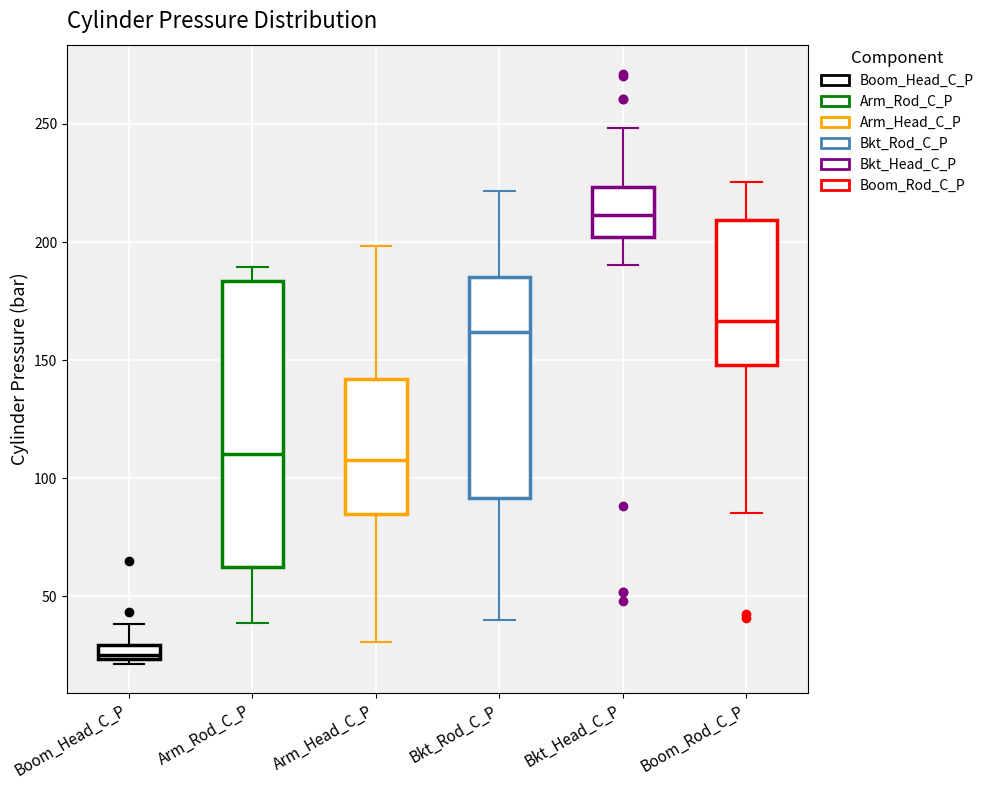

Which box has the highest median line?

Bkt_Head_C_P